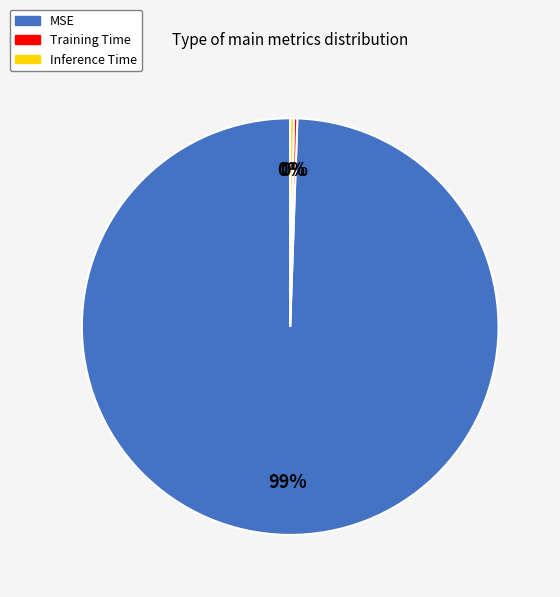

Is it true that Inference Time is 0% of the pie?

True